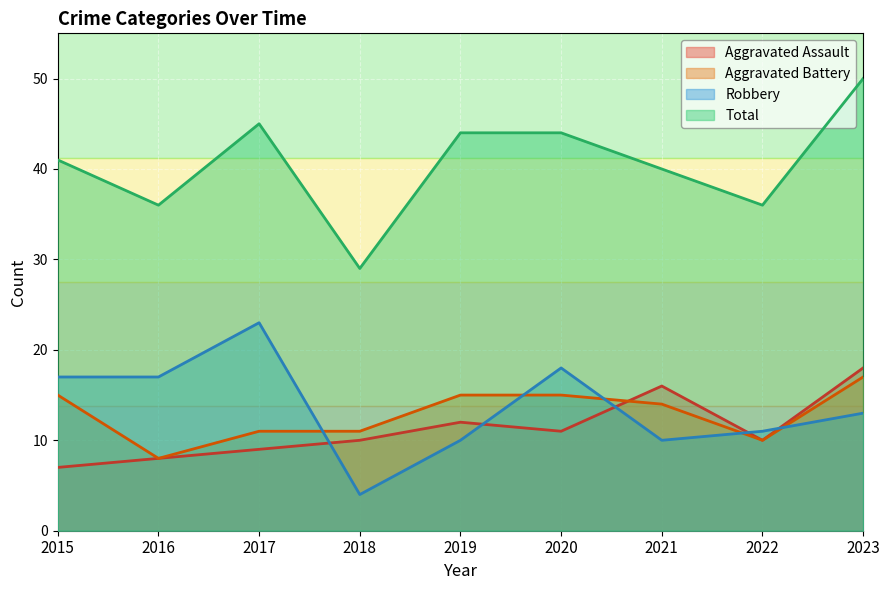

What is the difference between the maximum and minimum values in the Aggravated Battery series?

9